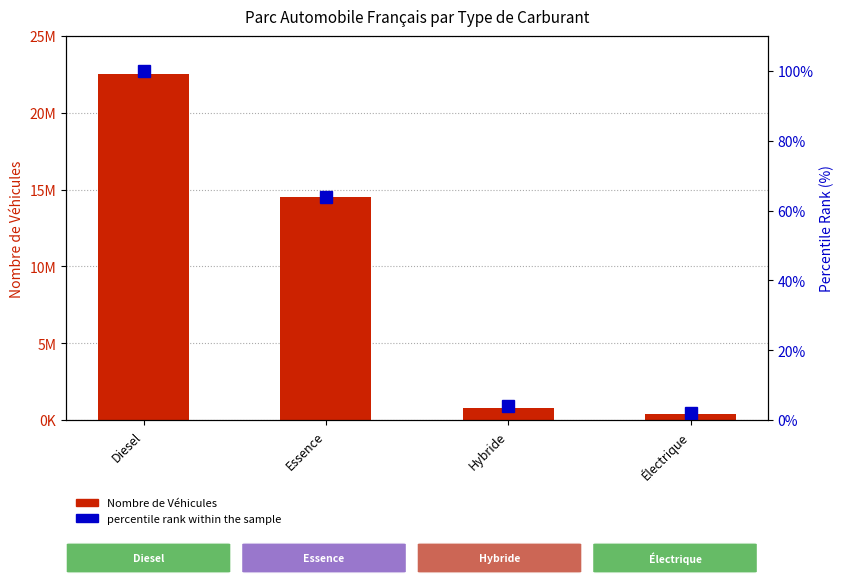

What value does the Nombre de Véhicules series have at Diesel, to the nearest 100?

22500000